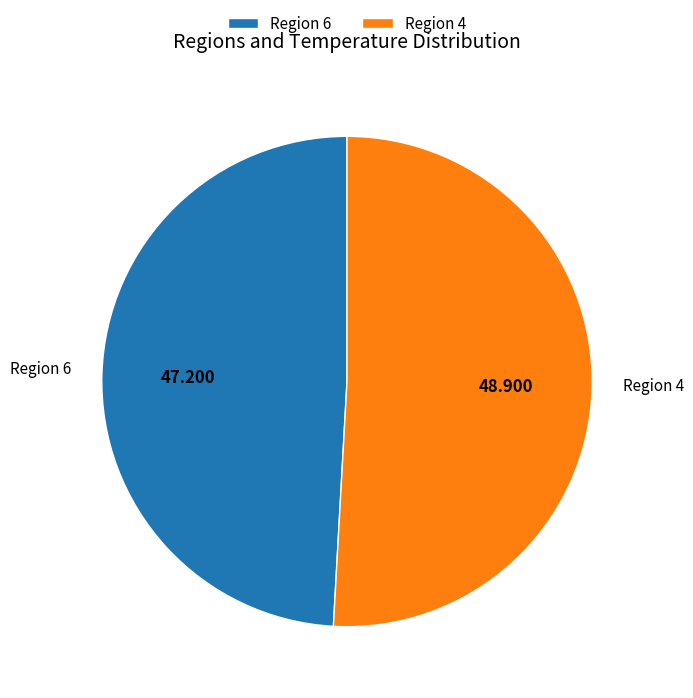

Combined, do Region 6 and Region 4 account for over 50%?

Yes